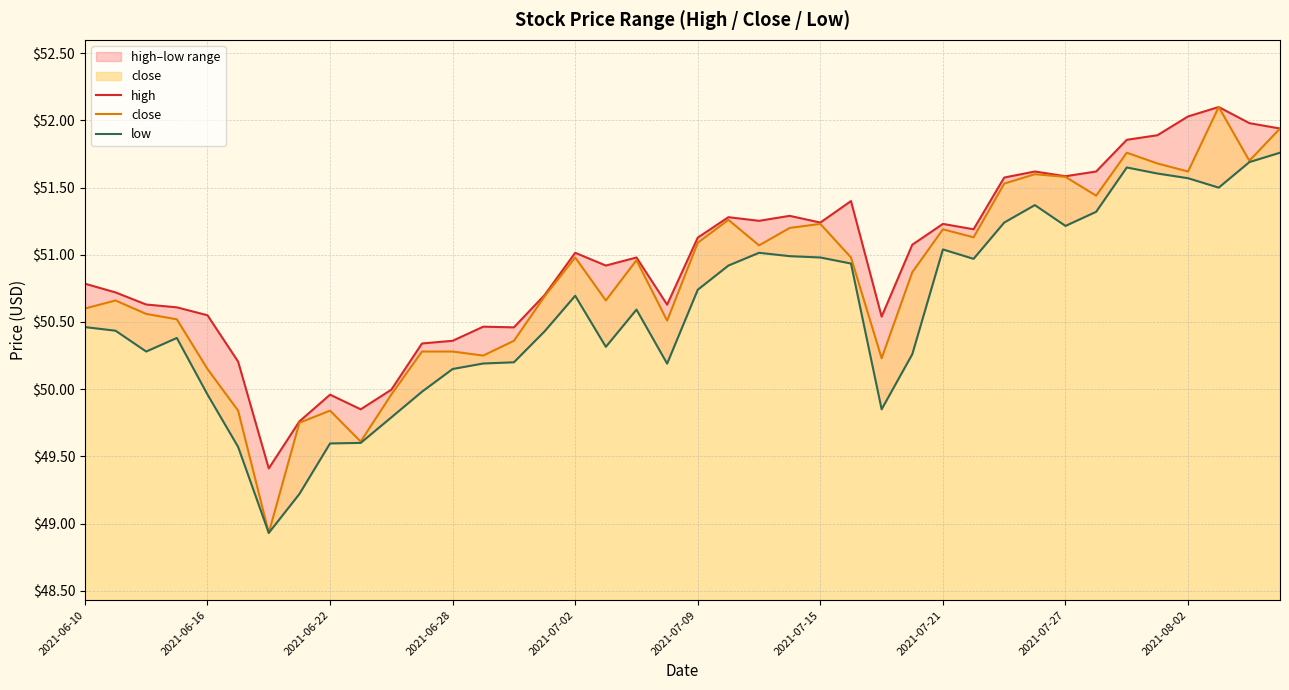

At 21, list the series in order from smallest to largest.

low, close, high